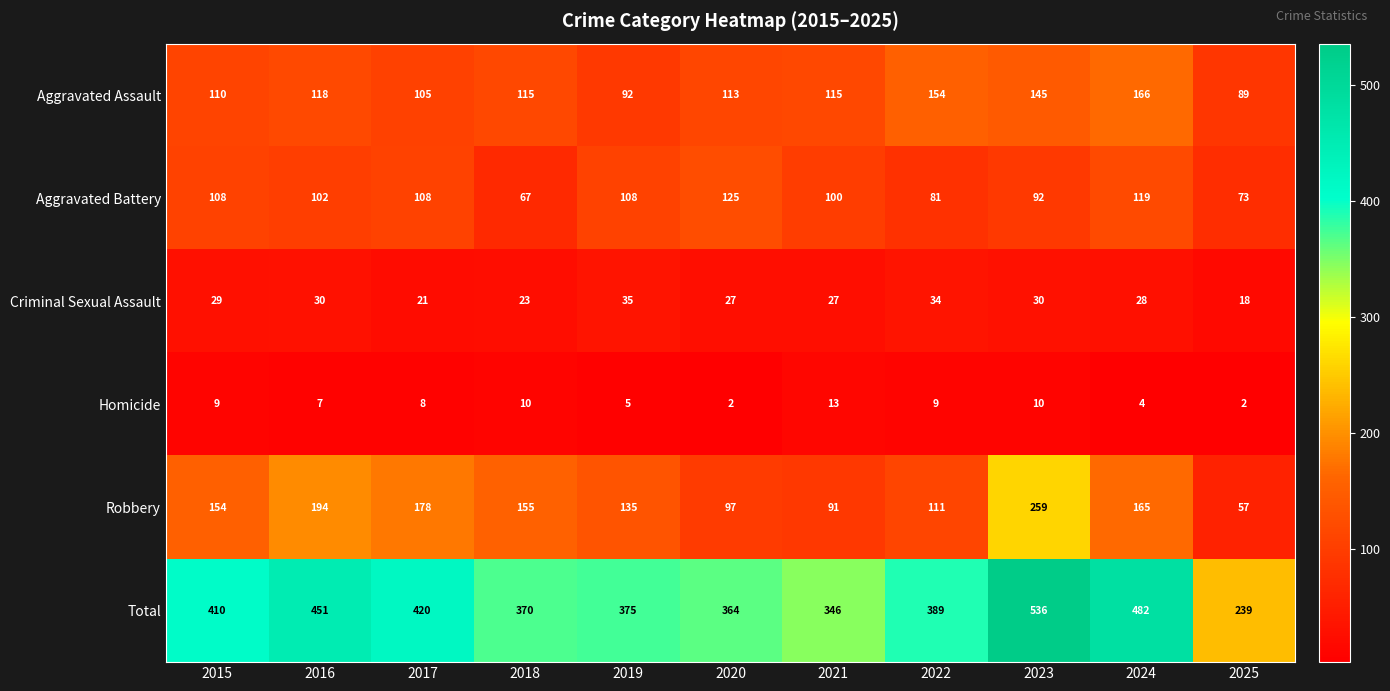

What is the average value of the Robbery series?

145